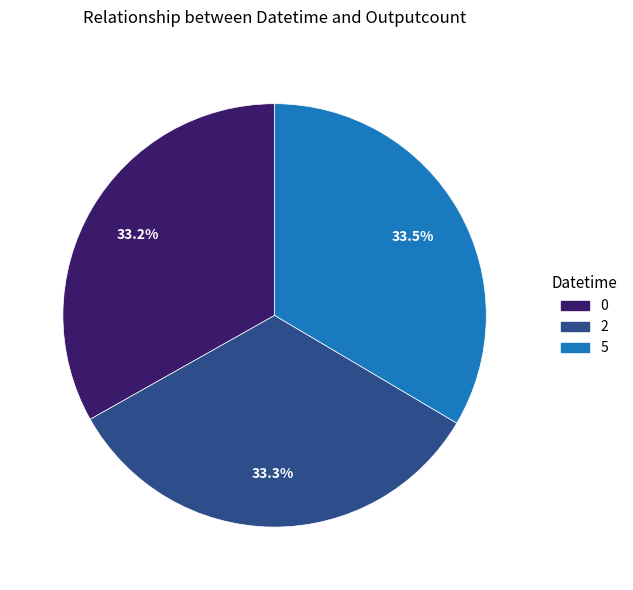

Combined, do 0 and 2 account for over 50%?

Yes